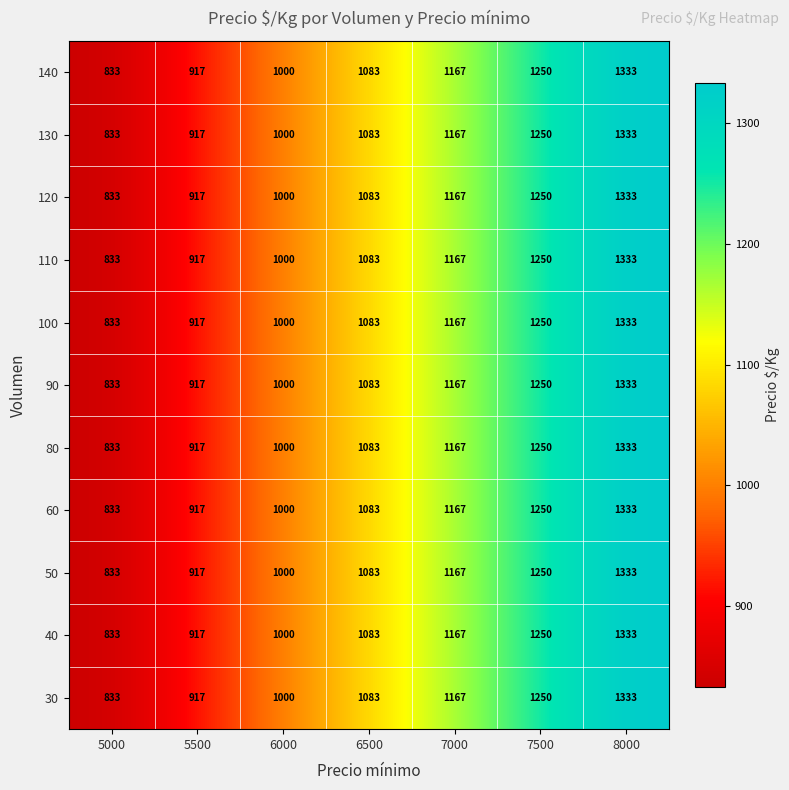

What is the approximate value of 140 at 5000, to the nearest 50?

850